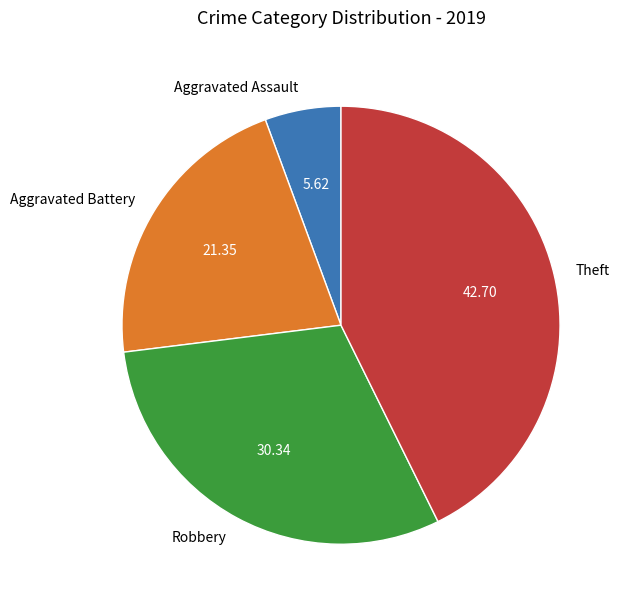

True or false: Robbery accounts for 38% of the total.

False